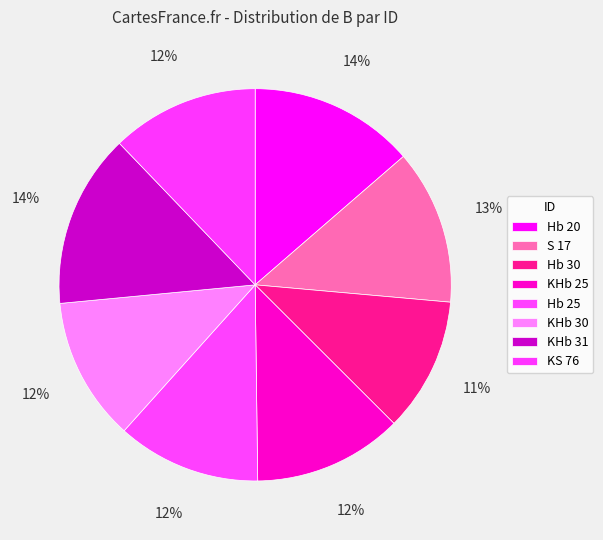

What percentage is the S 17 slice, to the nearest percent?

13%